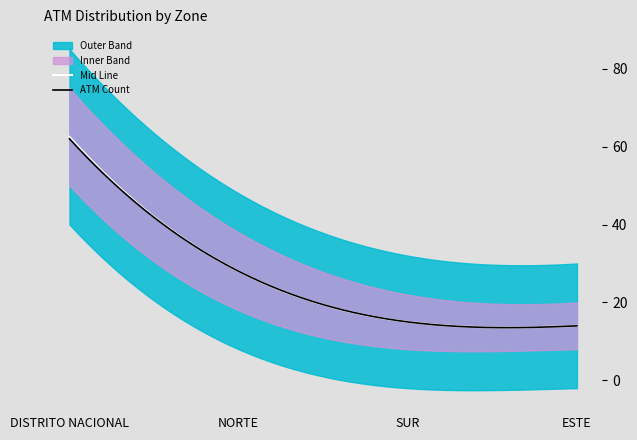

True or false: Lower Band has more than 0 interior local peaks.

False